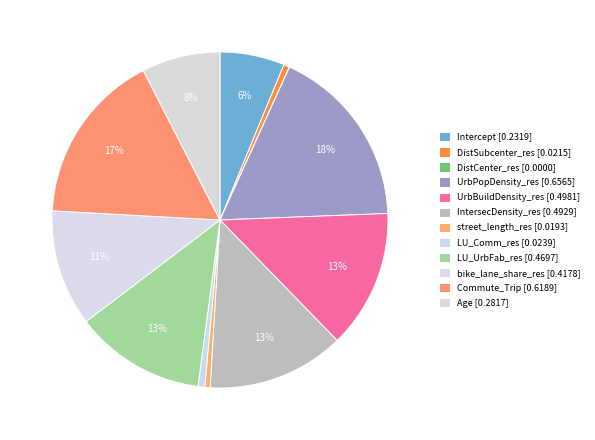

How many segments does this pie chart have?

12